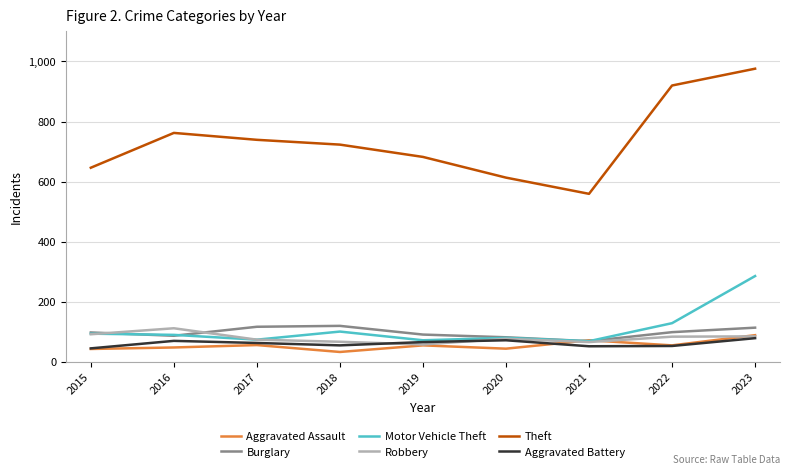

What is the maximum value shown in the chart?

976